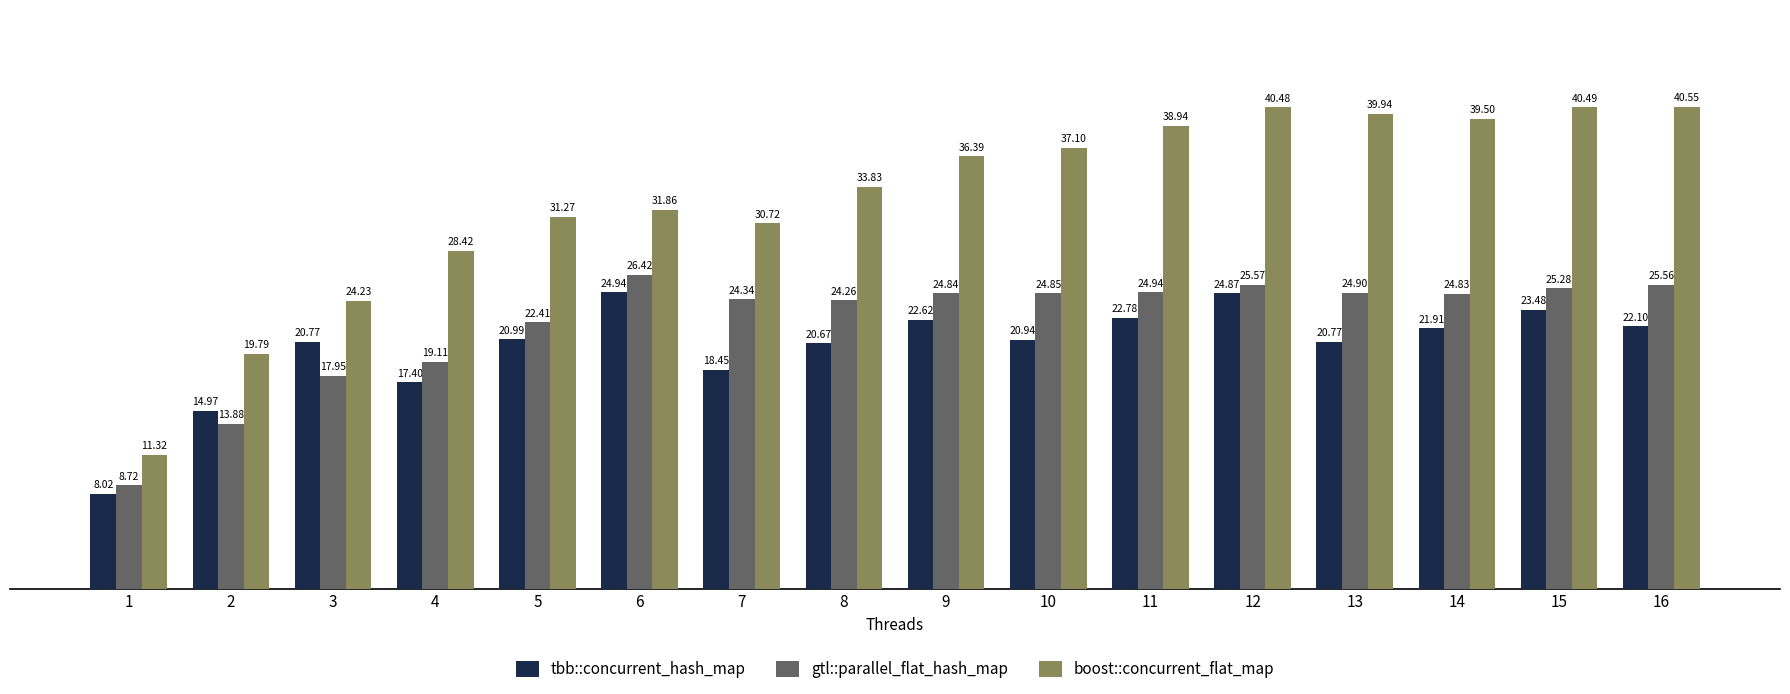

Which series has the widest spread of values?

boost::concurrent_flat_map